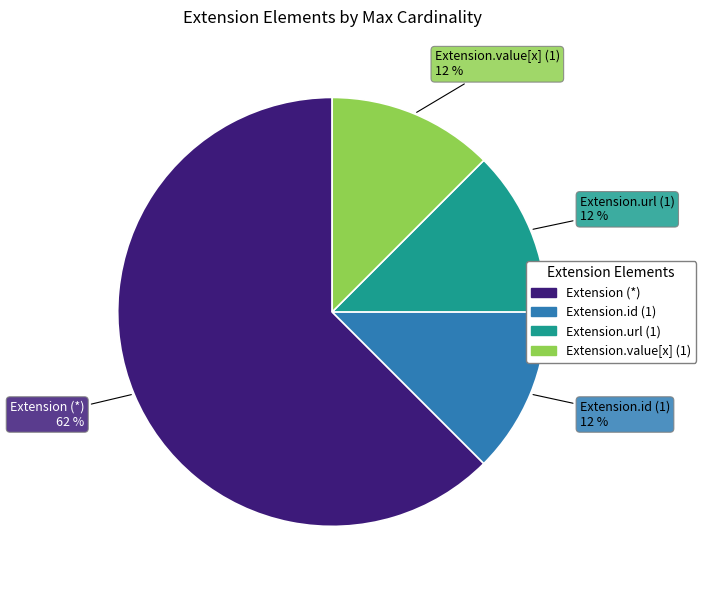

Does any single category account for the majority?

Yes